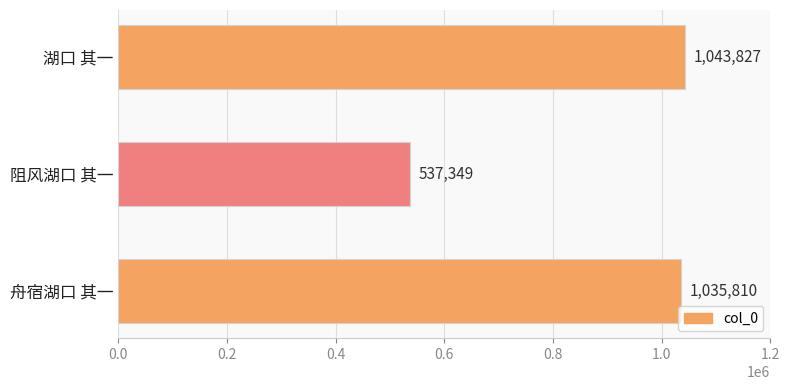

Count the number of data series in this chart.

1